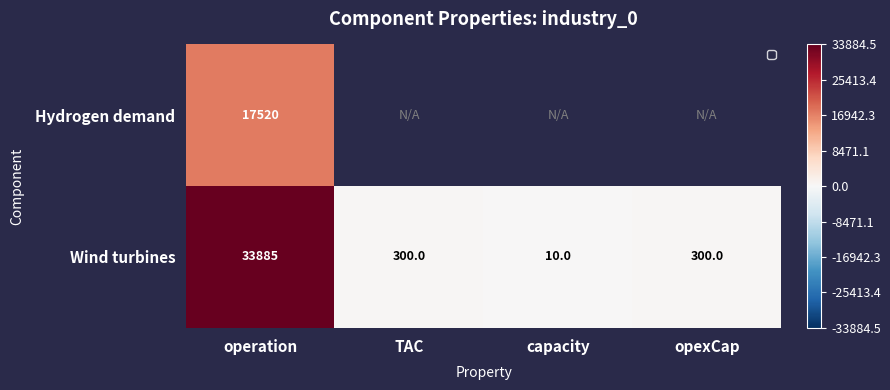

Is the value of Hydrogen demand at operation greater than the value of Wind turbines at TAC?

Yes